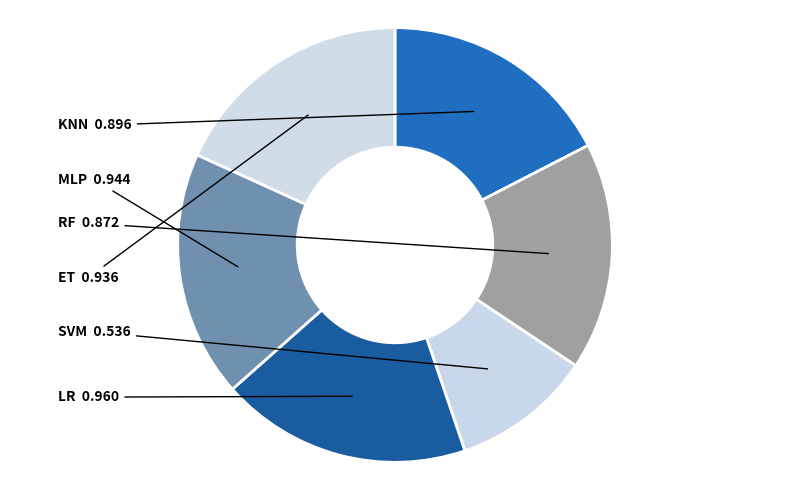

Which slice is the smallest?

SVM